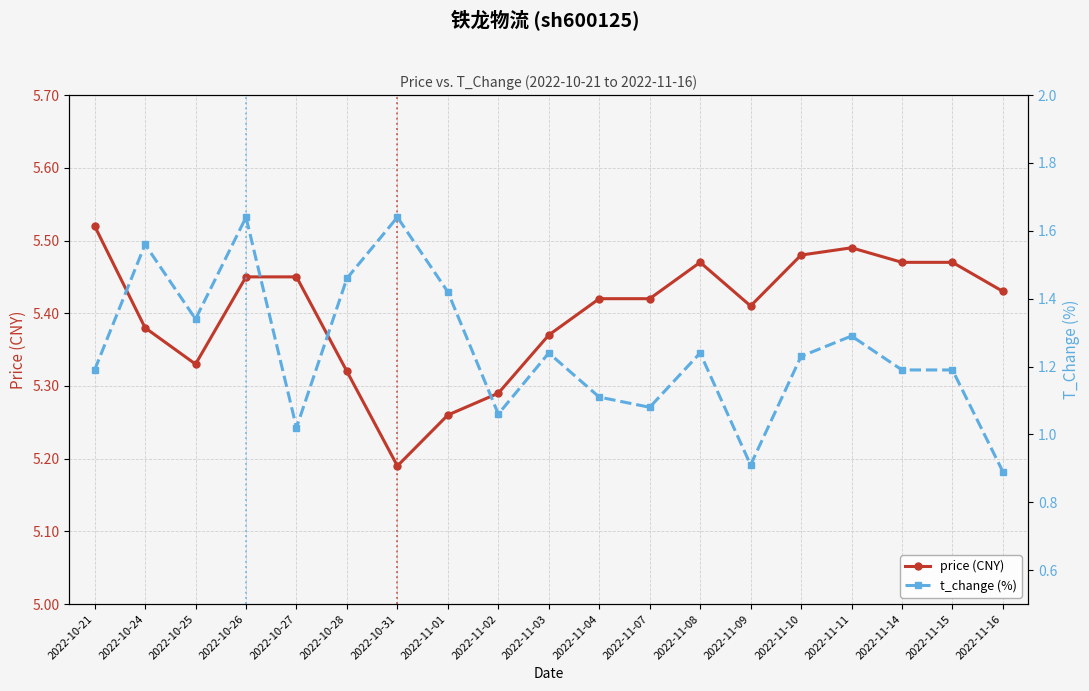

How many interior local peaks does the price (CNY) series have?

2